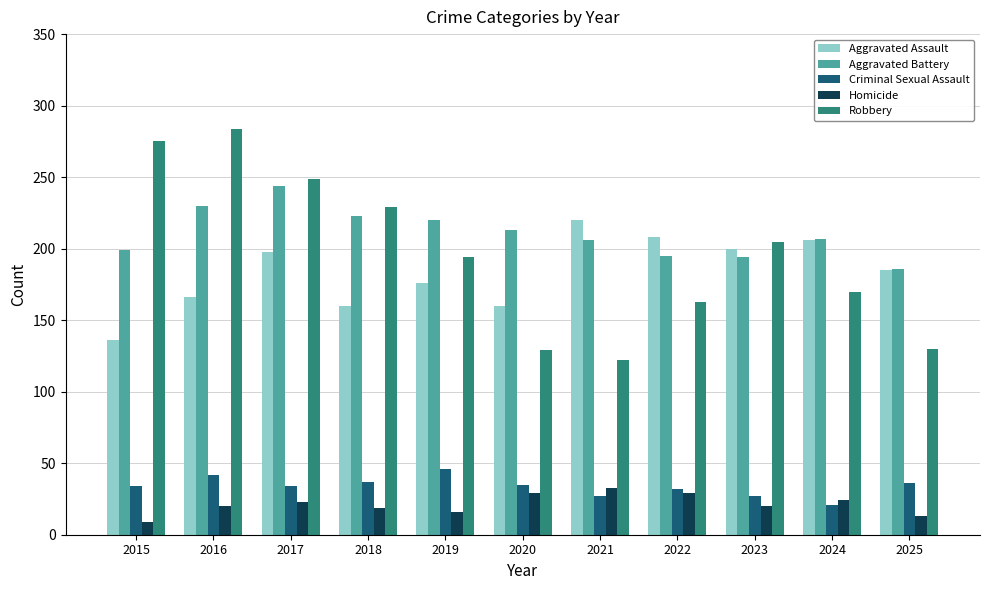

What is the difference between the highest and lowest values at 2018?

210